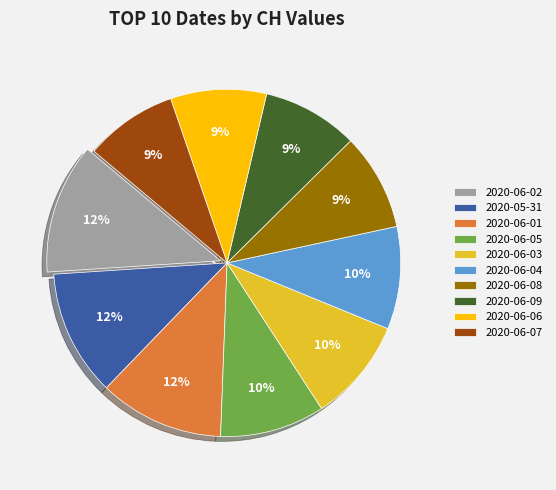

Does any single category account for the majority?

No